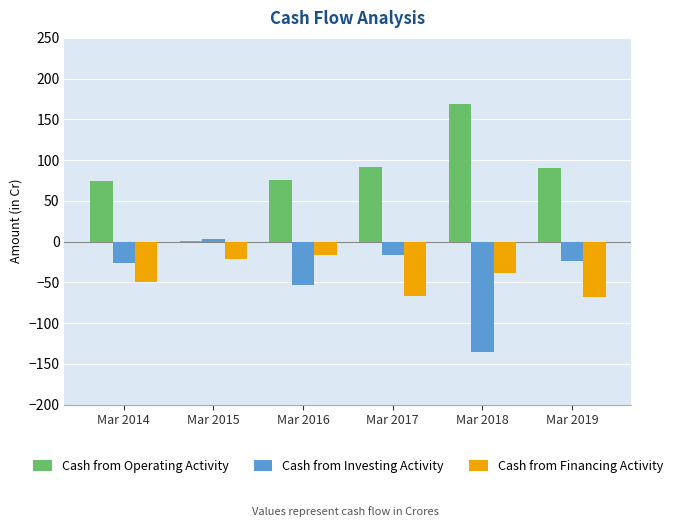

Which label corresponds to the largest value in the chart?

Mar 2018